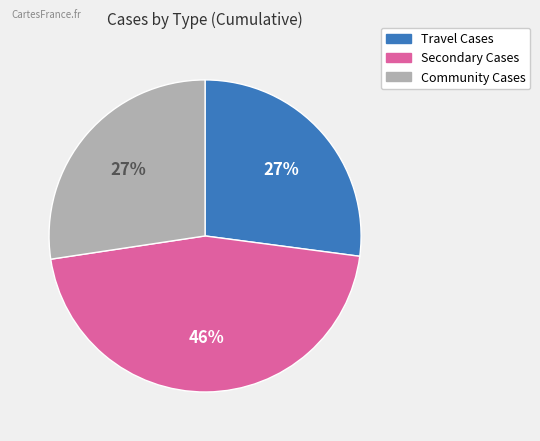

Is it true that Community Cases is 27% of the pie?

True